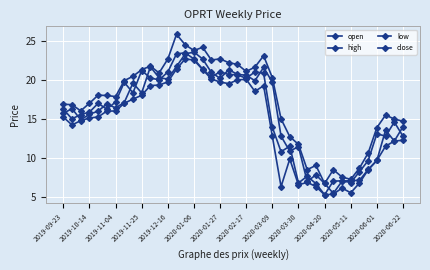

Does the chart have visible grid lines?

Yes